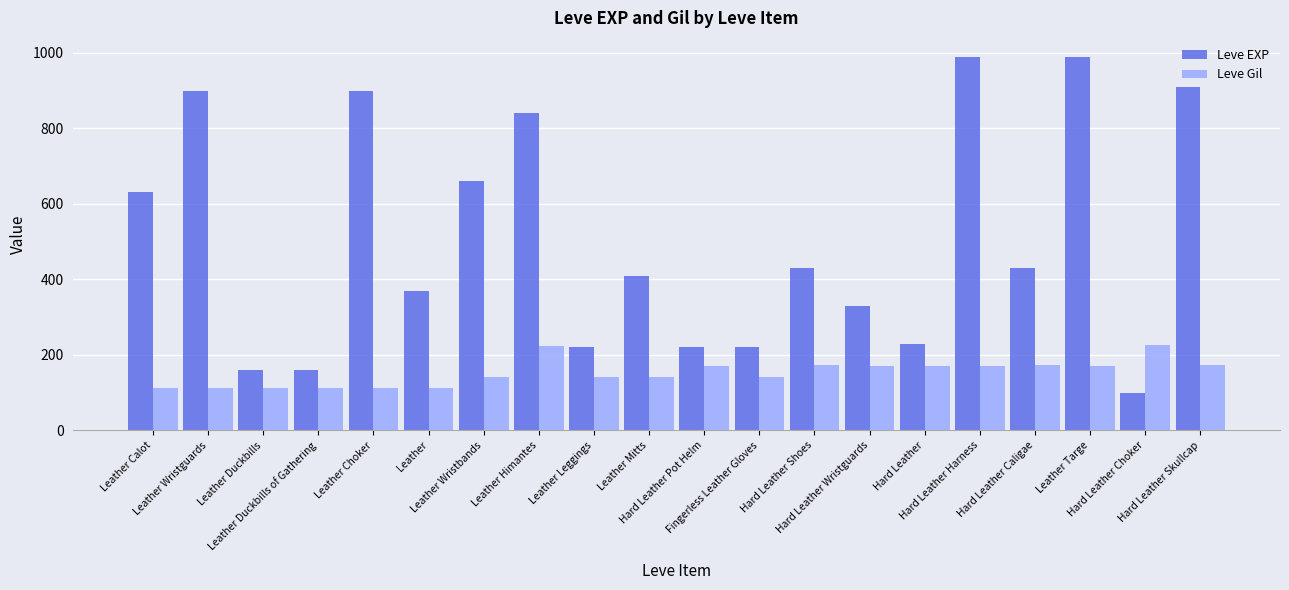

What position from the right is Hard Leather Choker?

2